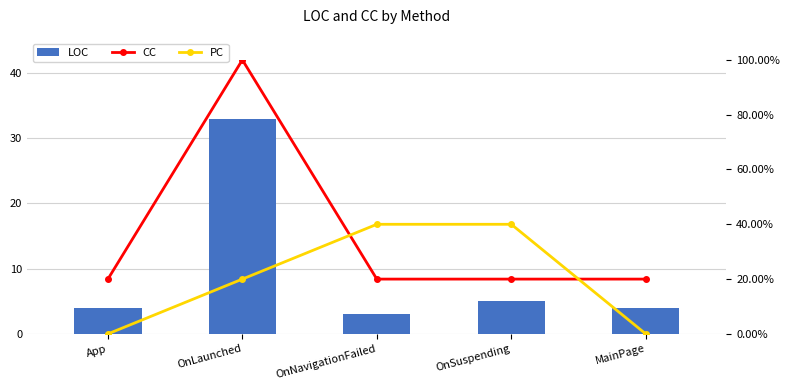

What is the difference between the maximum and minimum values in the LOC series?

30